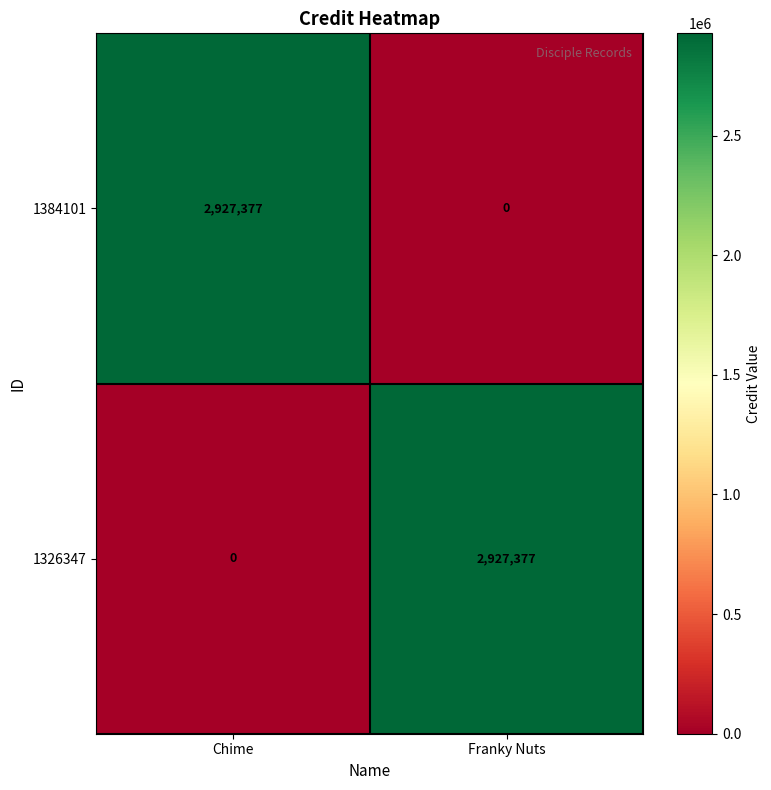

At Chime, list the series in order from smallest to largest.

1326347, 1384101